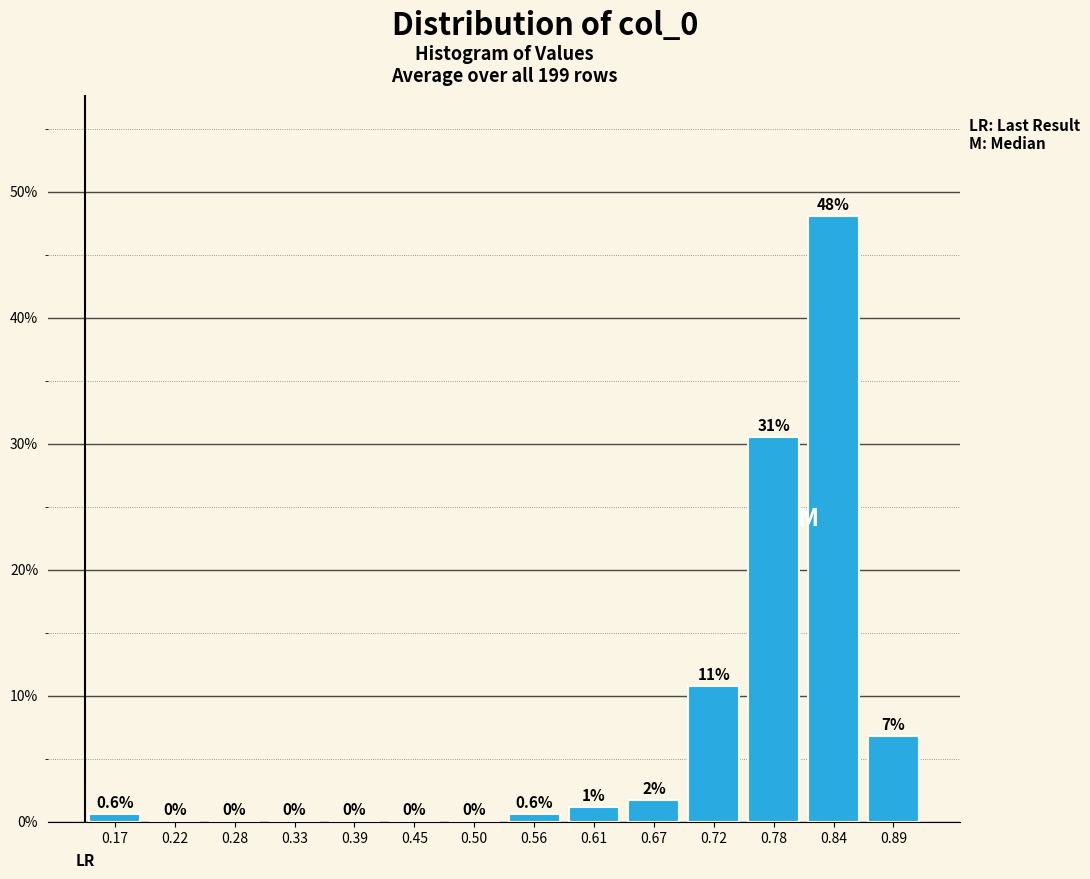

Over which range of the x-axis is the bar tallest?

0.81 to 0.86